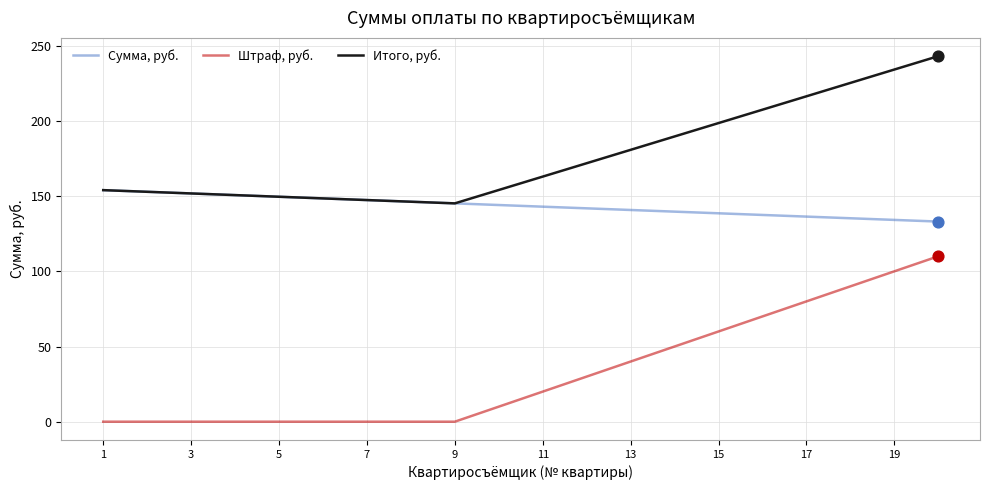

Which series has the widest spread of values?

Штраф, руб.